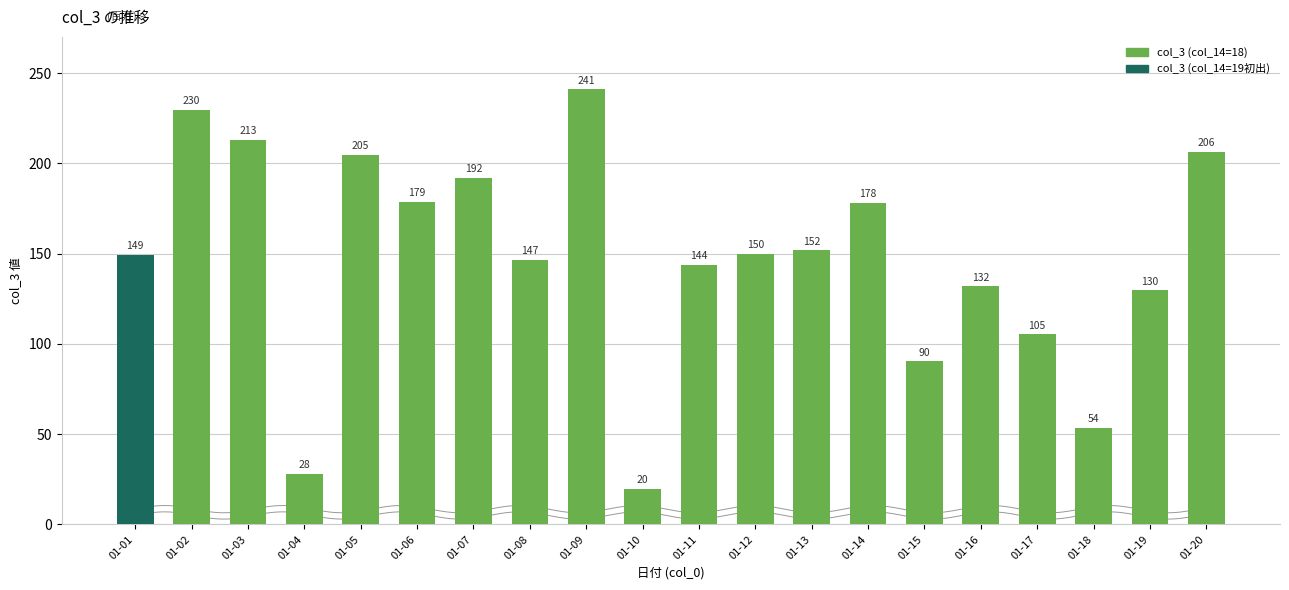

What is the value of the 16th bar from the left?

131823728